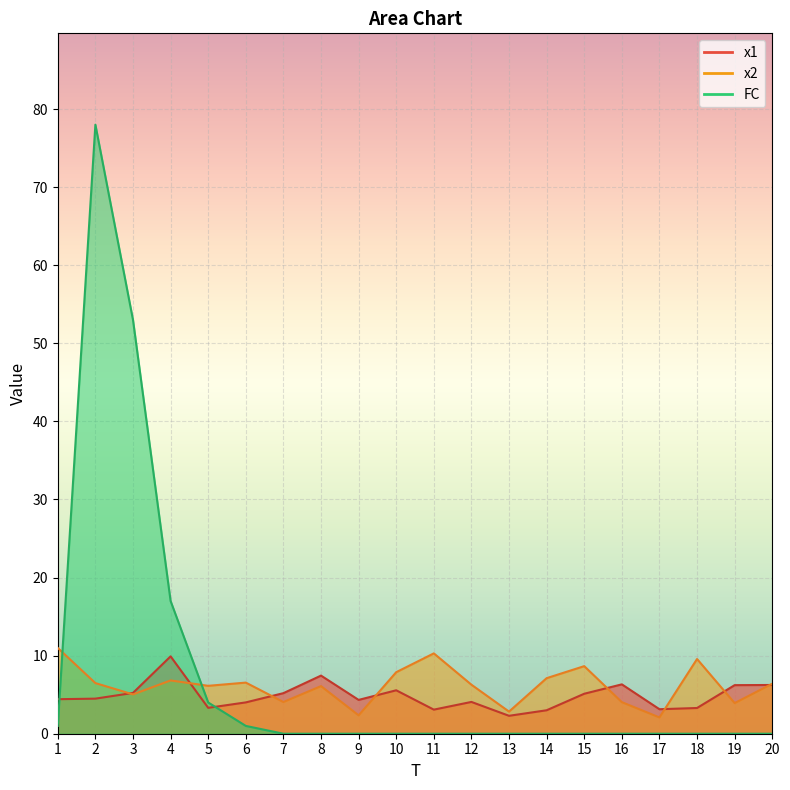

True or false: FC has a value of 0.0 at 13.

True